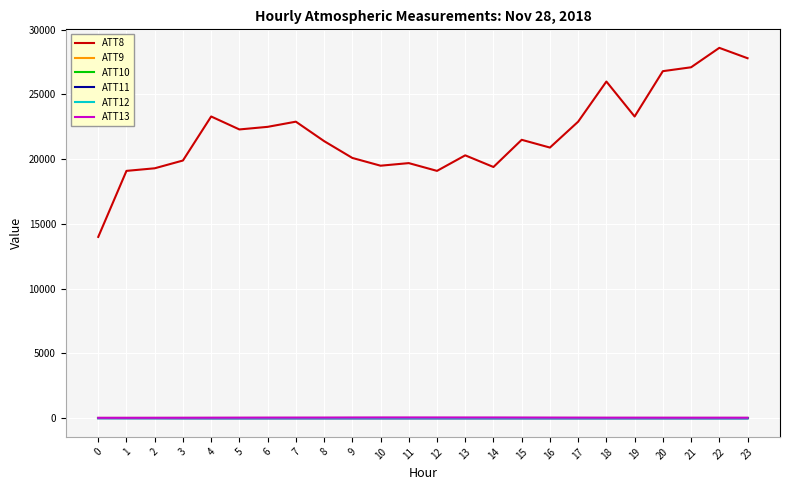

What is the total value across all series at 13?

20332.7